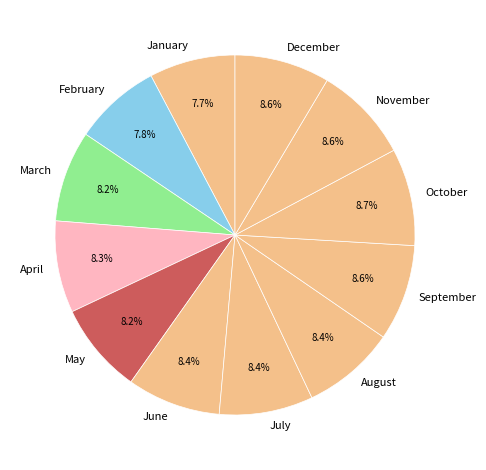

To the nearest percent, what percentage of the pie is October?

9%